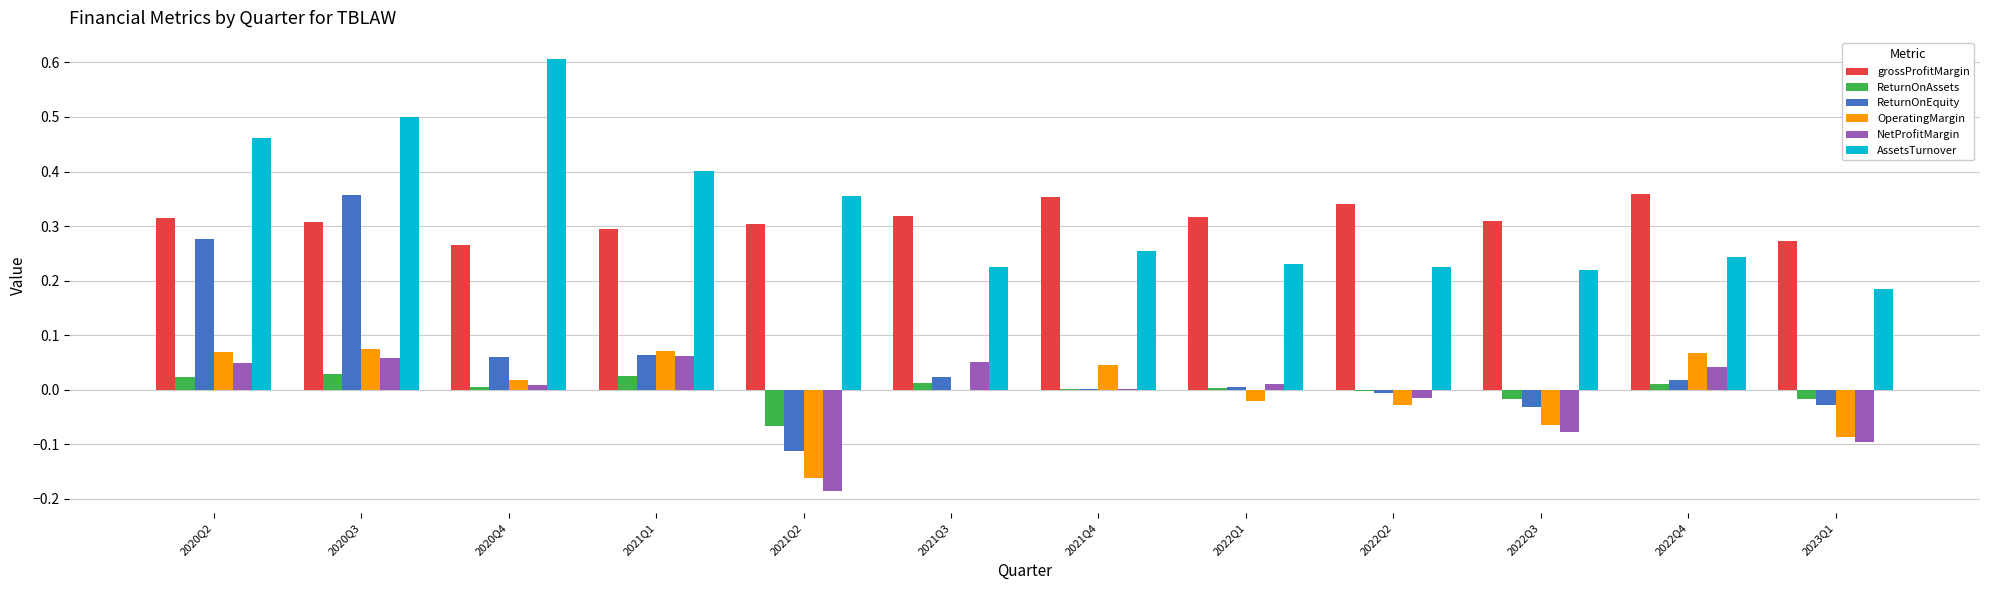

Which series changed the most between 2020Q4 and 2021Q2?

AssetsTurnover